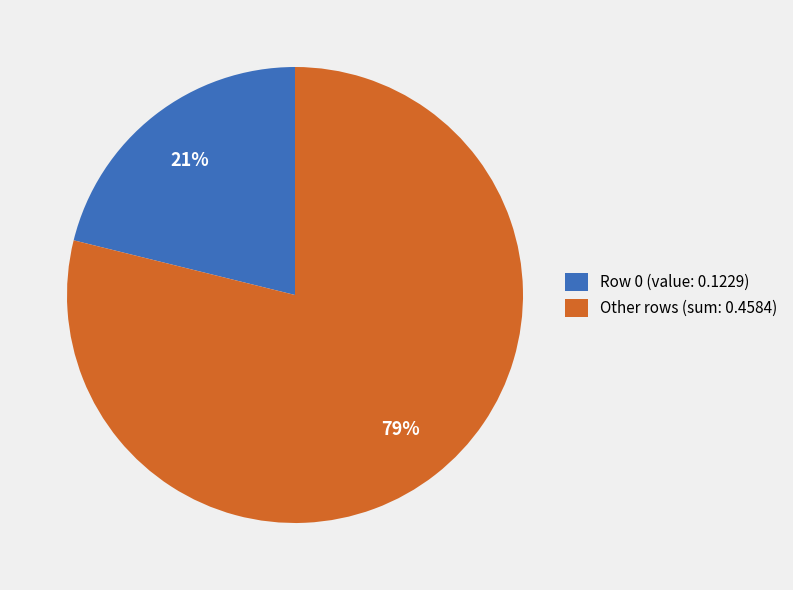

What percentage is the Row 0 (value: 0.1229) slice, to the nearest percent?

21%